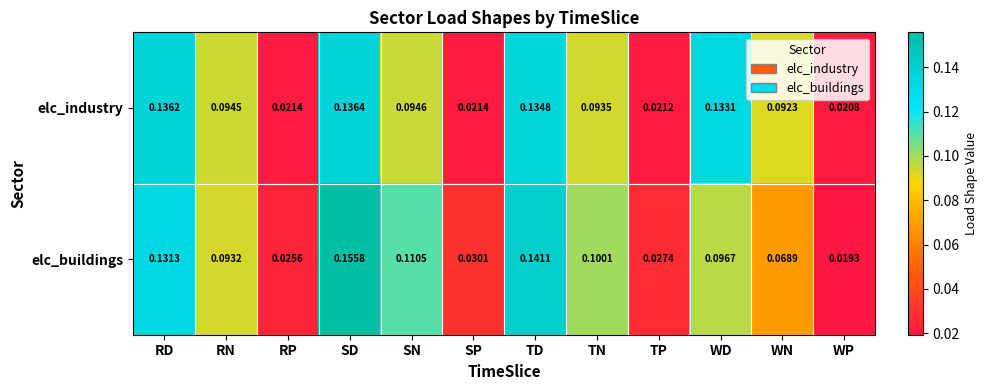

Rank the series by their average value, from highest to lowest.

elc_industry, elc_buildings